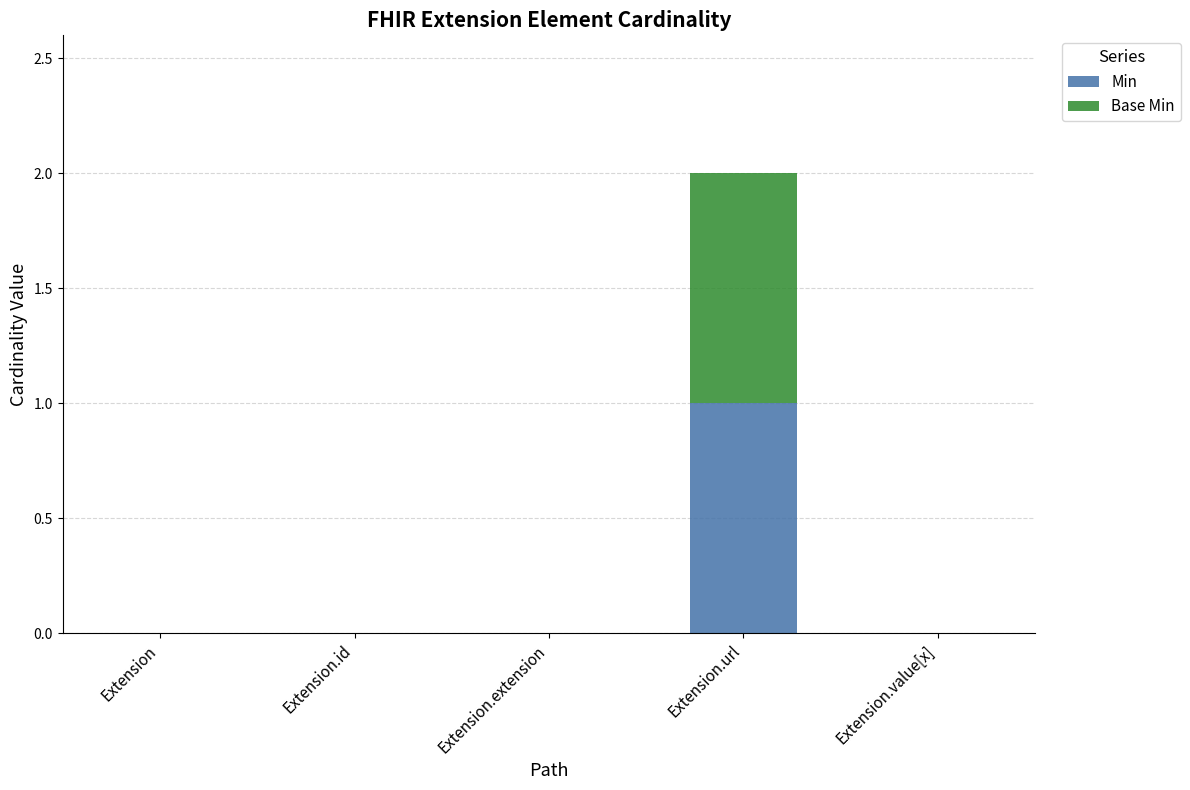

Is it true that Min equals 1 at Extension.url?

True